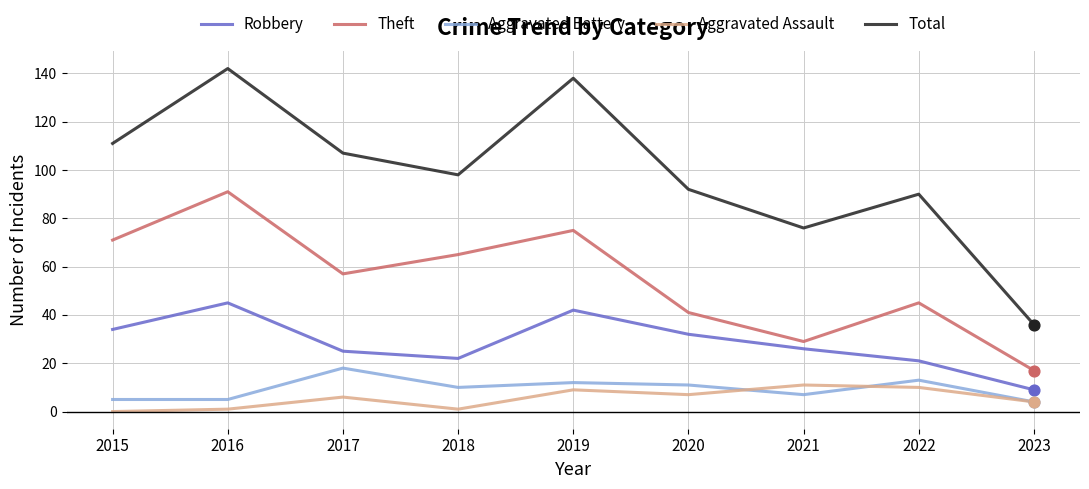

Is the value of Robbery at 2022 greater than the value of Theft at 2015?

No